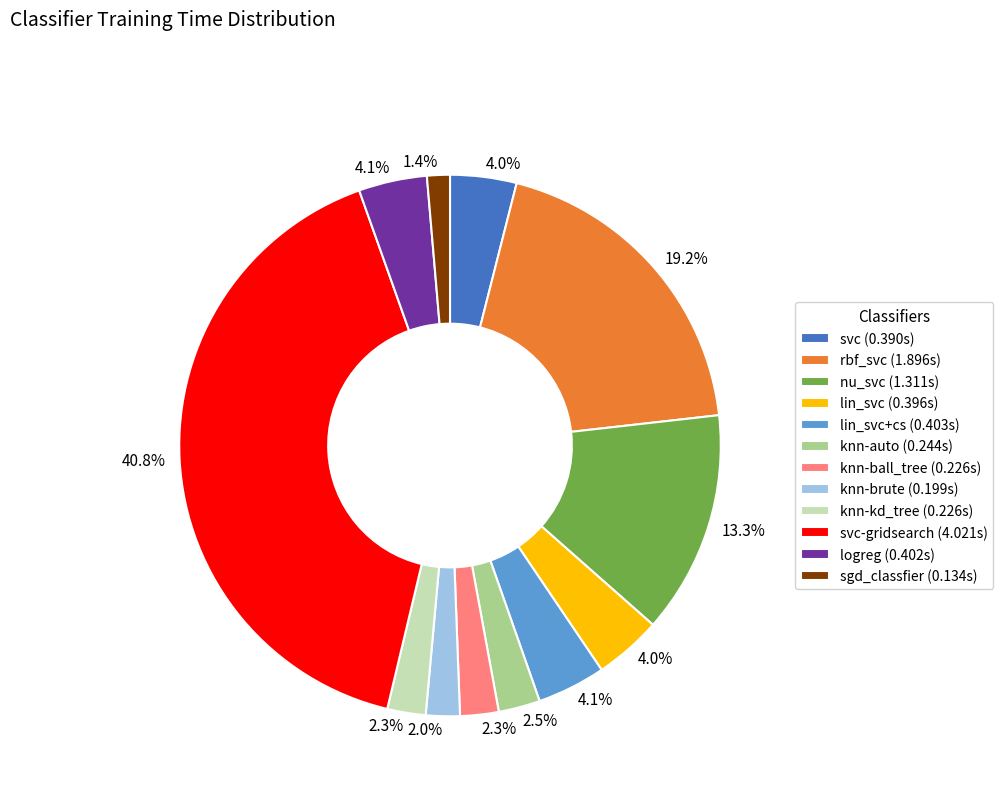

Is there any slice that represents more than half of the pie?

No